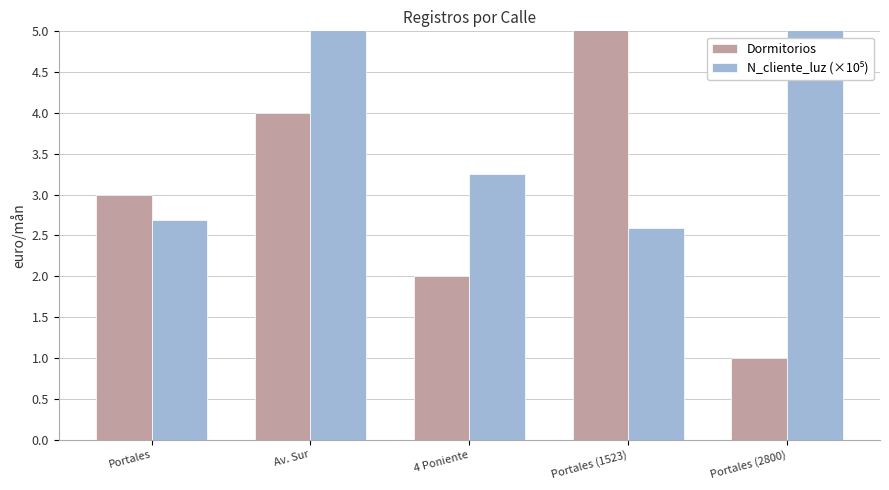

What is the label of the 4th bar from the left?

Portales (1523)